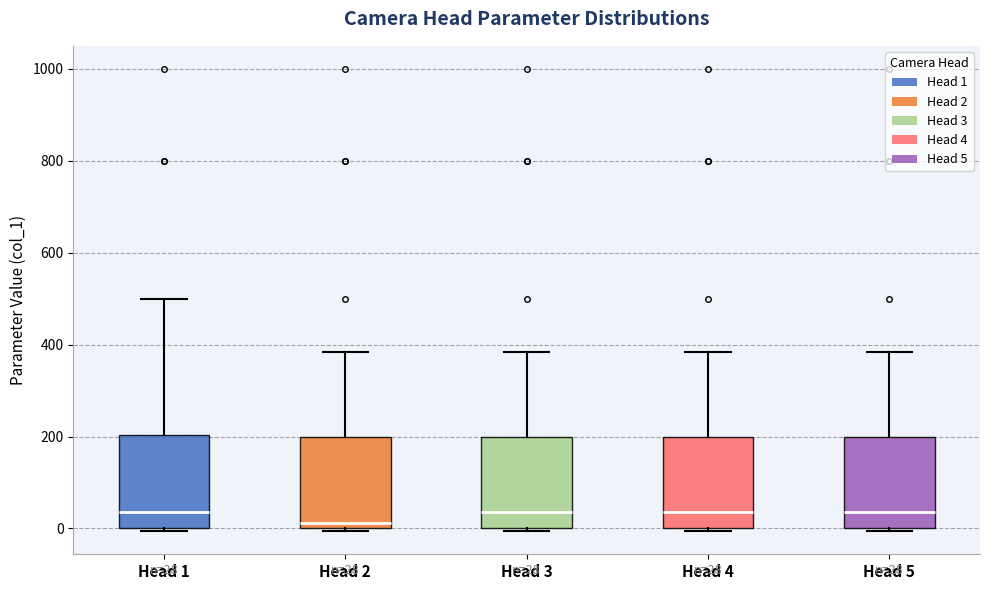

Which box's median line is the lowest?

Head 2